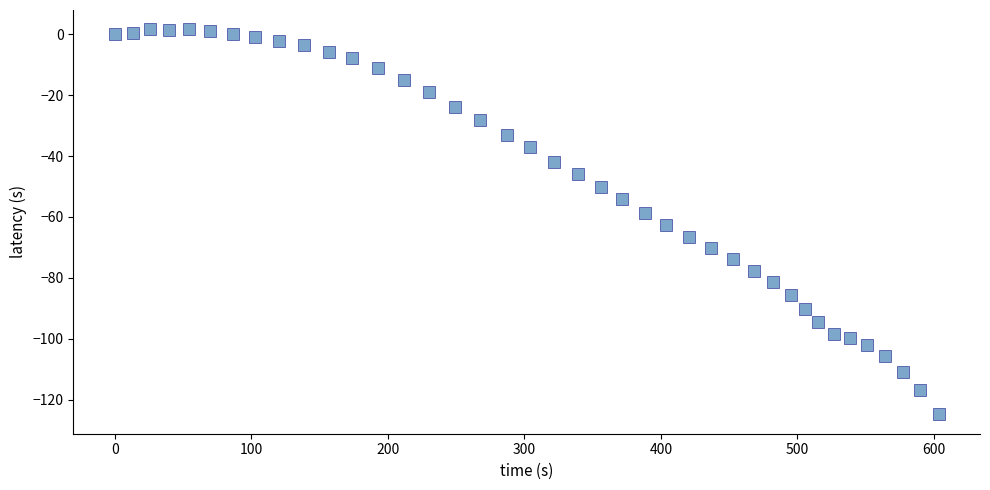

What is the range of X values (max minus min)?

603.6